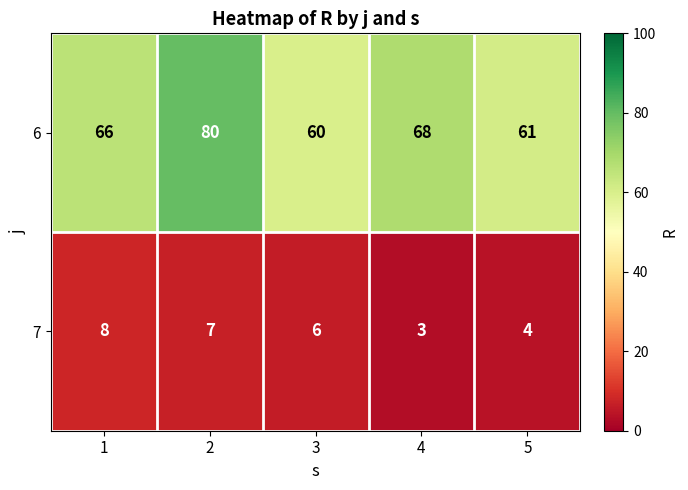

What is the total value across all series at 5?

65